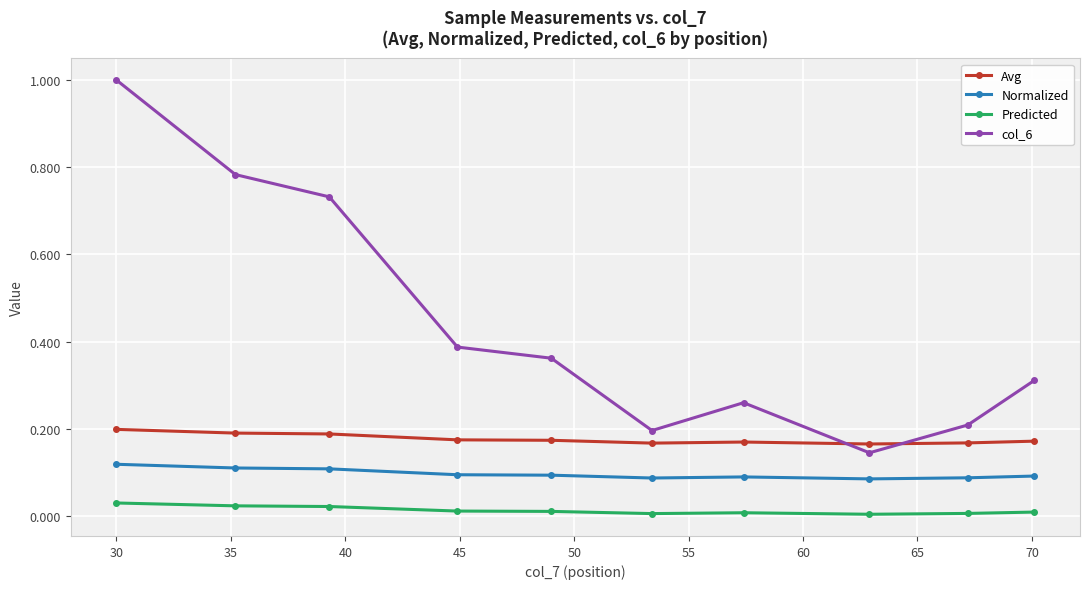

True or false: col_6 has more than 0 points higher than both neighbors.

True